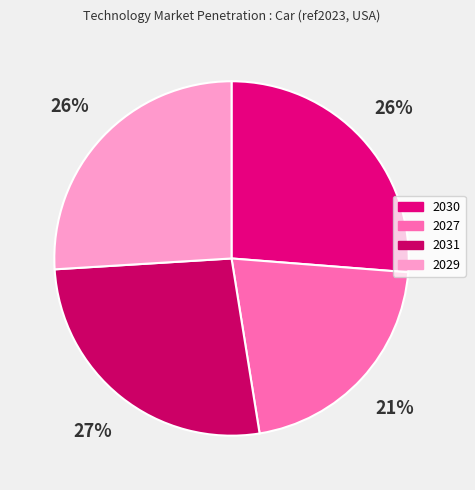

How many segments does this pie chart have?

4